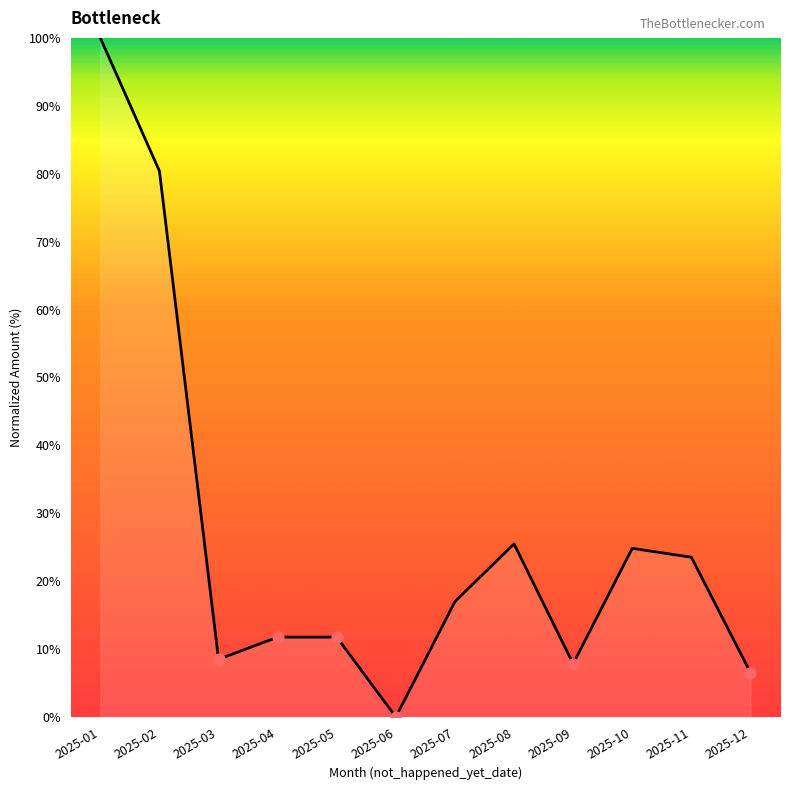

What is the change in value from 2025-05 to 2025-06?

-11.8